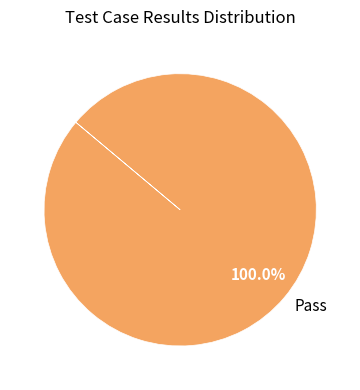

Is there any slice that represents more than half of the pie?

Yes